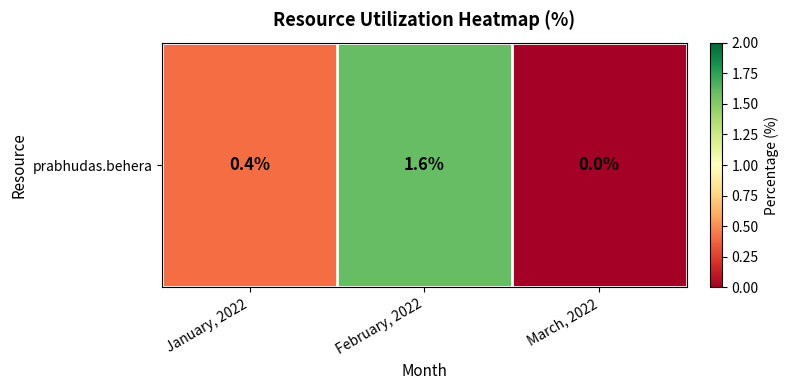

Count the number of categories in the chart.

3